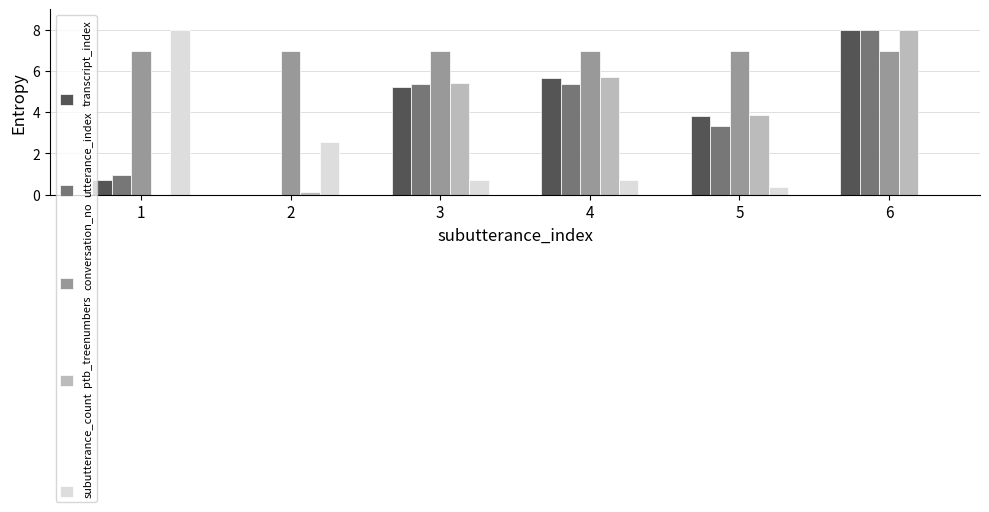

Reading left to right, extract all data points from this chart.

transcript_index: 1=0.7	2=0.0	3=5.2	4=5.6	5=3.8	6=8.0
utterance_index: 1=1.0	2=0.0	3=5.4	4=5.4	5=3.3	6=8.0
conversation_no: 1=7.0	2=7.0	3=7.0	4=7.0	5=7.0	6=7.0
ptb_treenumbers: 1=0.0	2=0.1	3=5.4	4=5.7	5=3.9	6=8.0
subutterance_count: 1=8.0	2=2.5	3=0.7	4=0.7	5=0.4	6=0.0